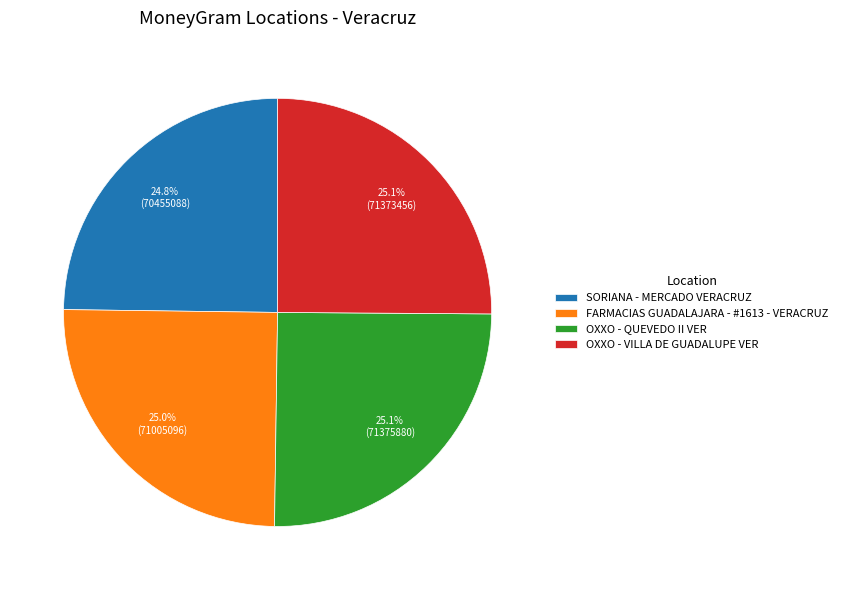

What is the ratio of the value at SORIANA - MERCADO VERACRUZ to the value at FARMACIAS GUADALAJARA - #1613 - VERACRUZ?

1.0